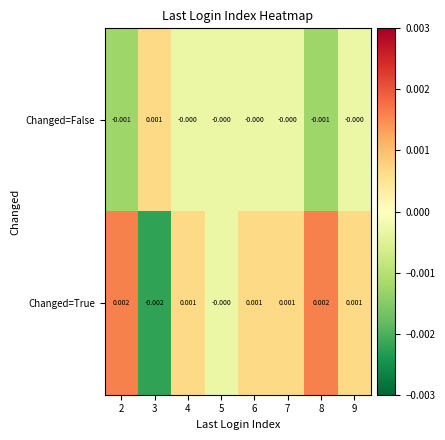

Which series has the largest range (max minus min)?

Changed=True